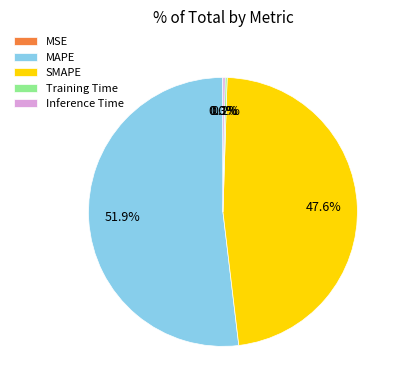

Is it true that SMAPE is 37% of the pie?

False